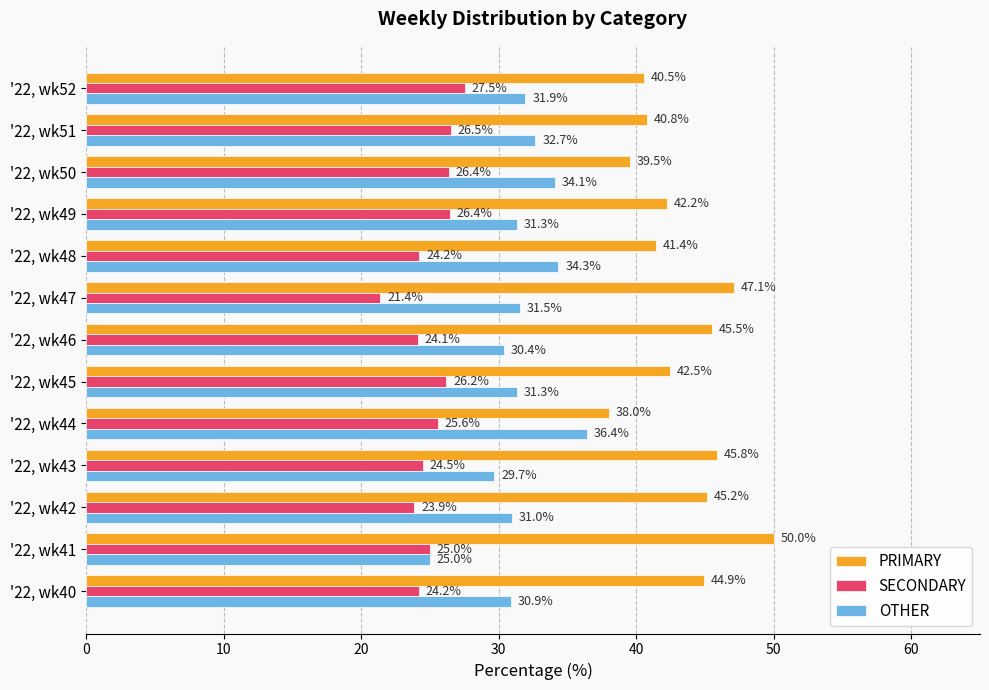

What is the difference between the second highest and minimum values in the OTHER series?

9.3